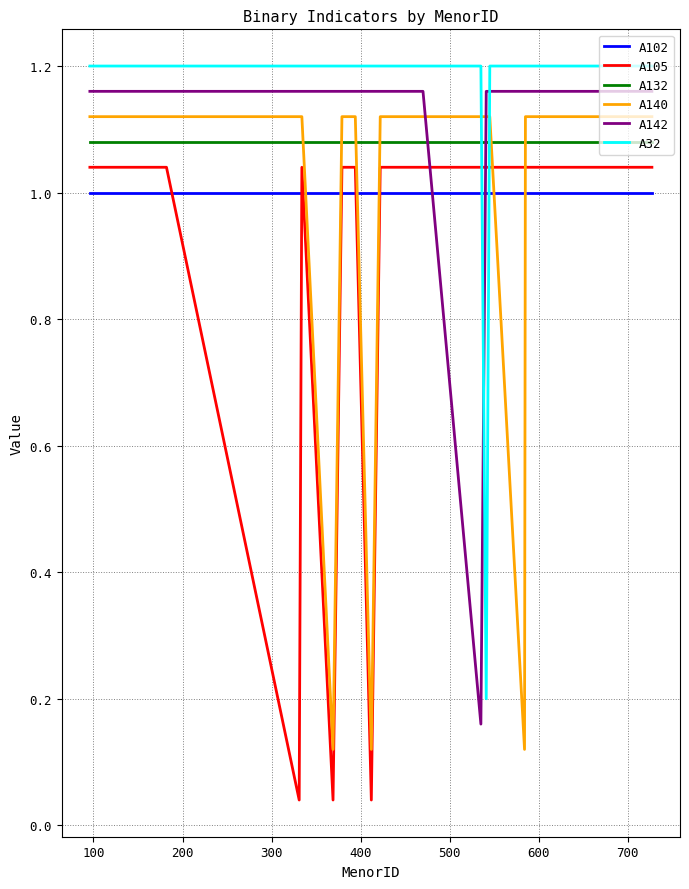

True or false: A132 and A102 intersect in this chart.

False